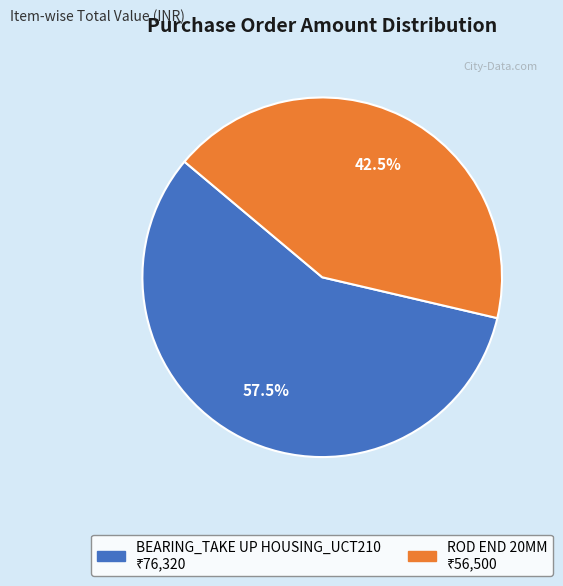

Rank the categories by value from highest to lowest.

BEARING_TAKE UP HOUSING_UCT210, ROD END 20MM